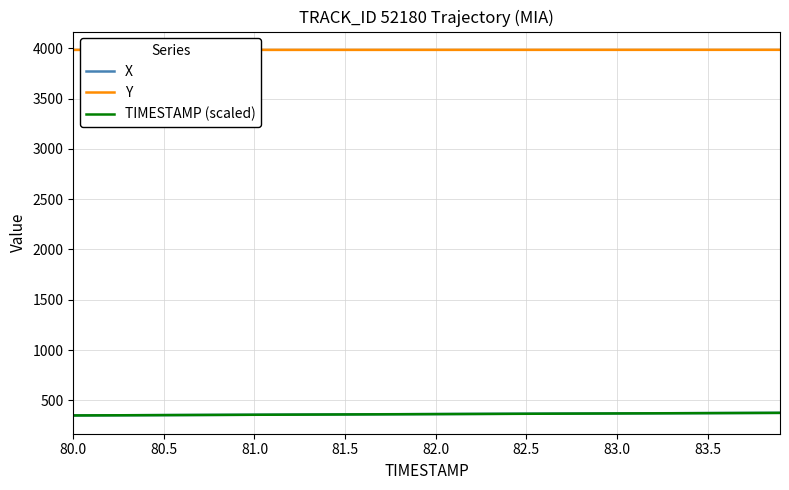

Which series has the largest total across all categories?

Y